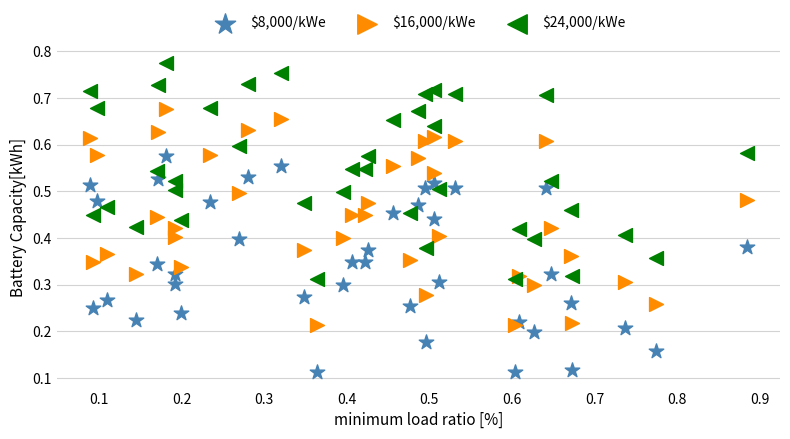

Which series reaches the maximum Y coordinate?

$24,000/kWe